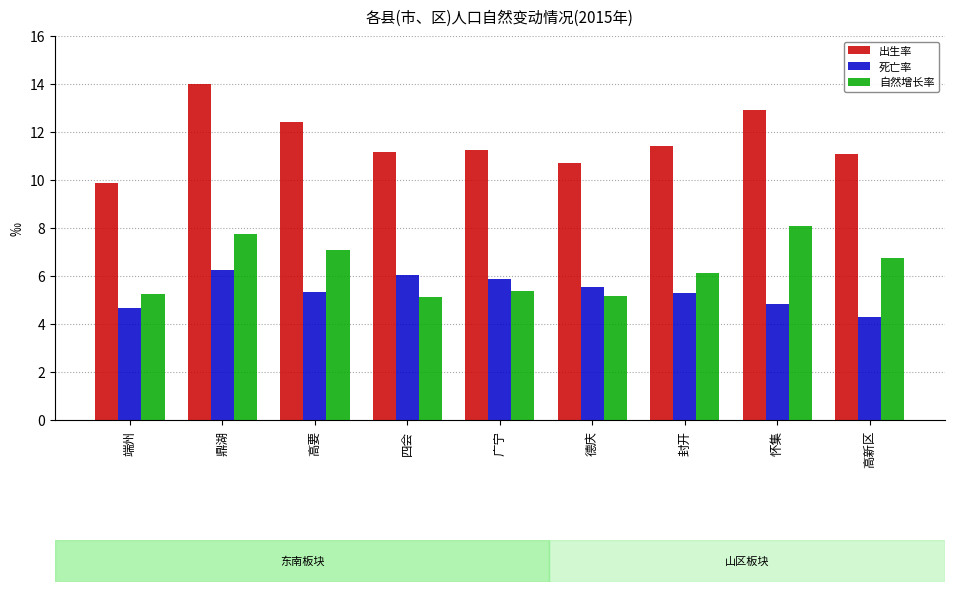

At which label is 自然增长率 closest to 6?

封开